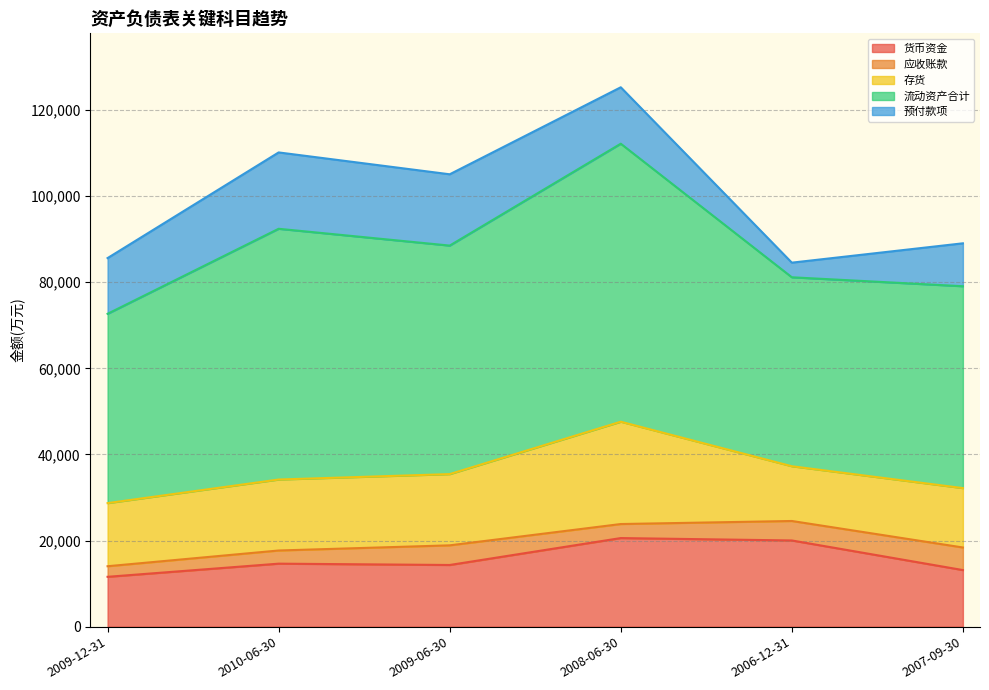

What is the minimum value for 货币资金?

11575